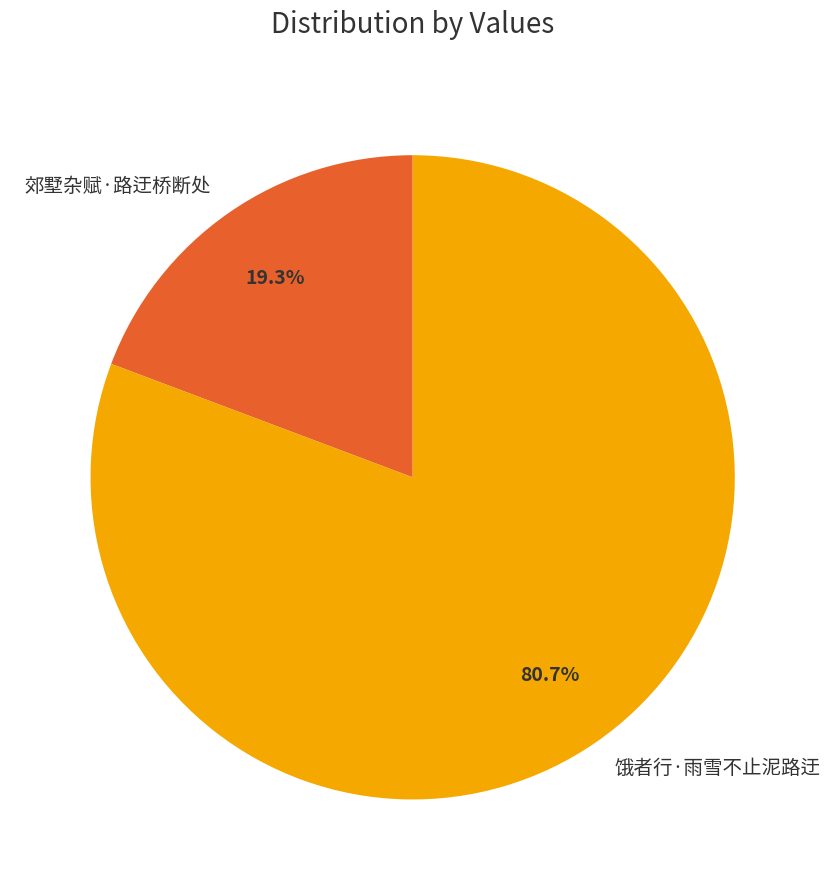

How many slices are in this pie chart?

2